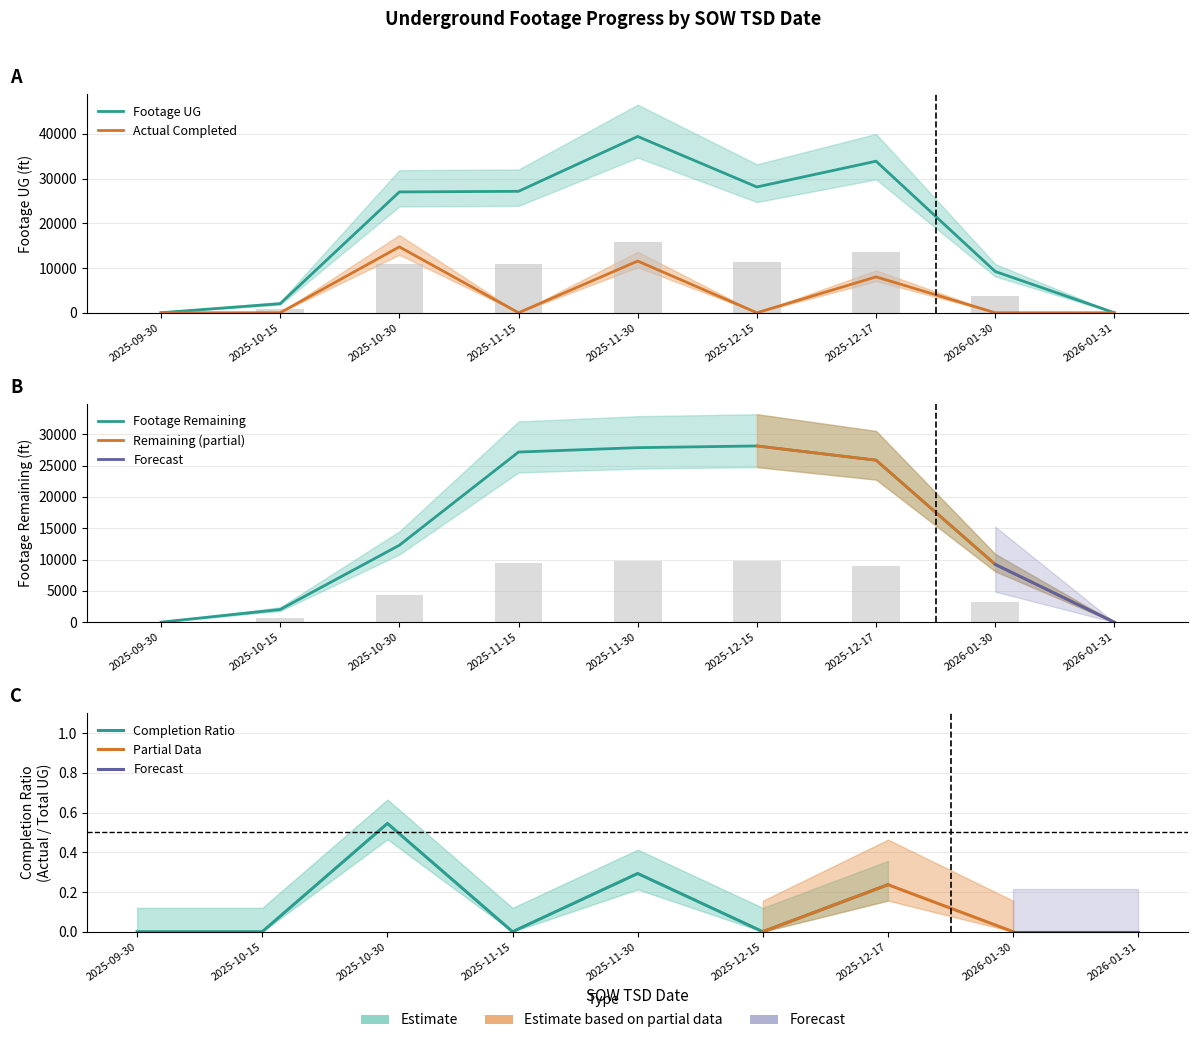

Which series has the widest spread of values?

Footage UG